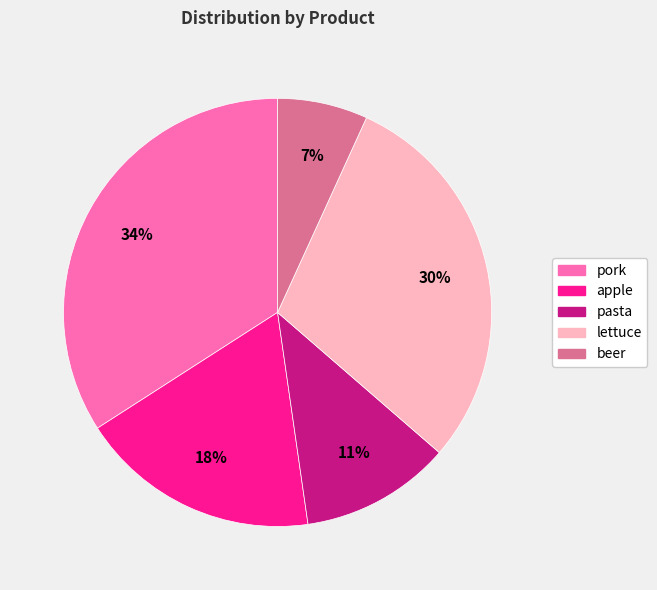

Is there a majority slice in this chart?

No